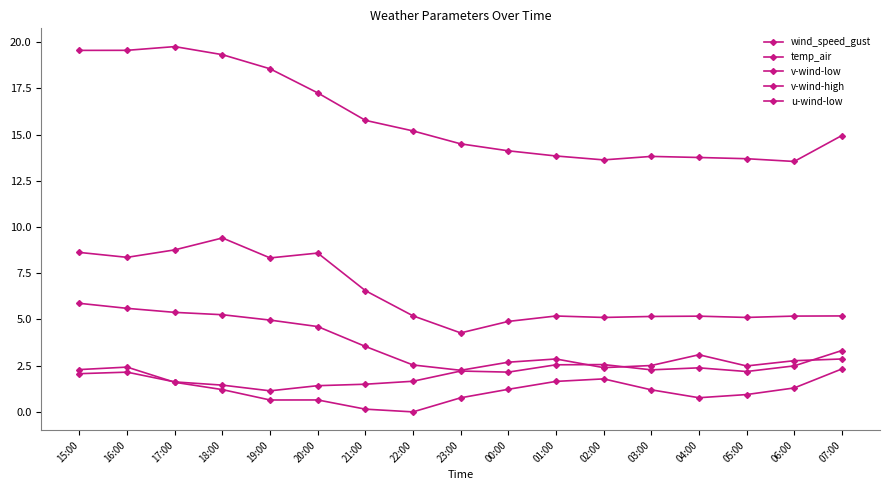

What is the sum of the wind_speed_gust values at 04:00 and 18:00?

14.6